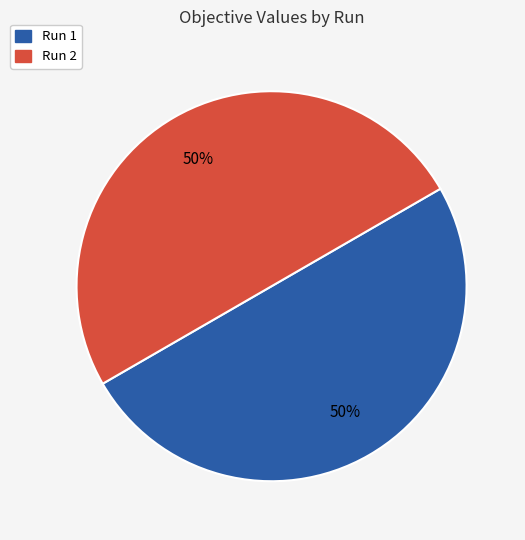

Is it true that Run 1 is 50% of the pie?

True